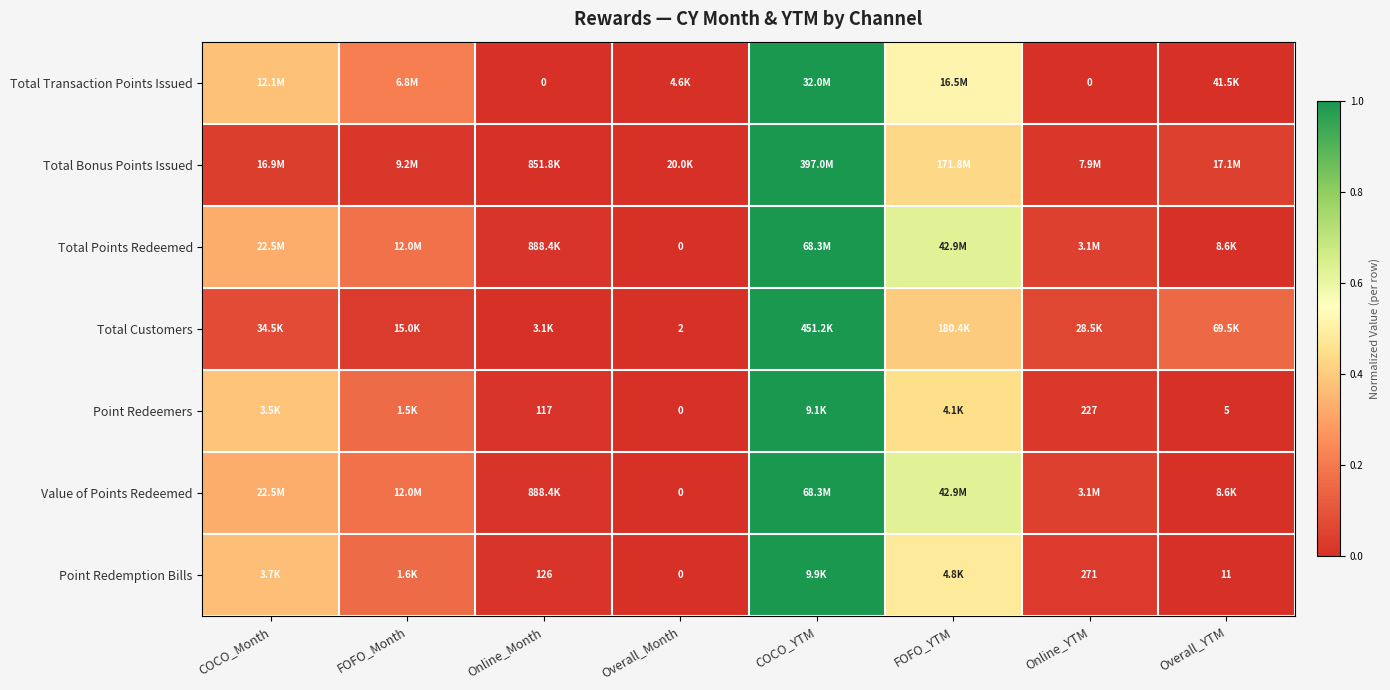

The value of Value of Points Redeemed at FOFO_Month is 0.1. True or false?

False